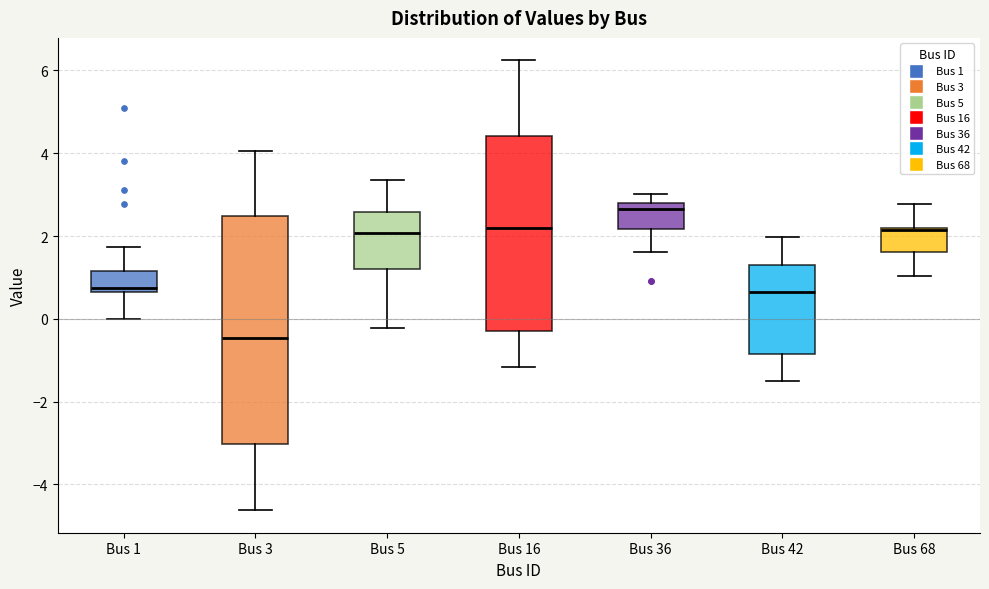

Which box's median line is the lowest?

Bus 3